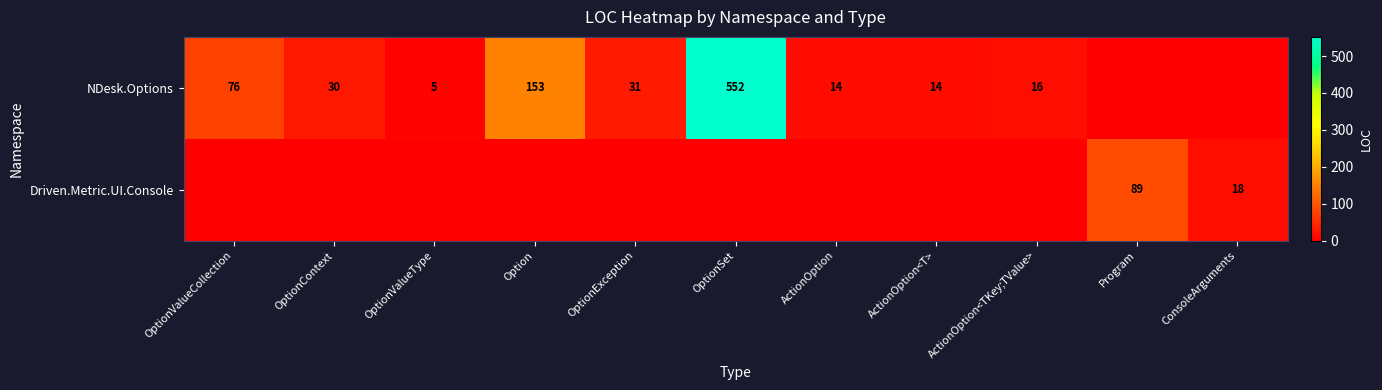

True or false: Driven.Metric.UI.Console has a value of 18 at ConsoleArguments.

True